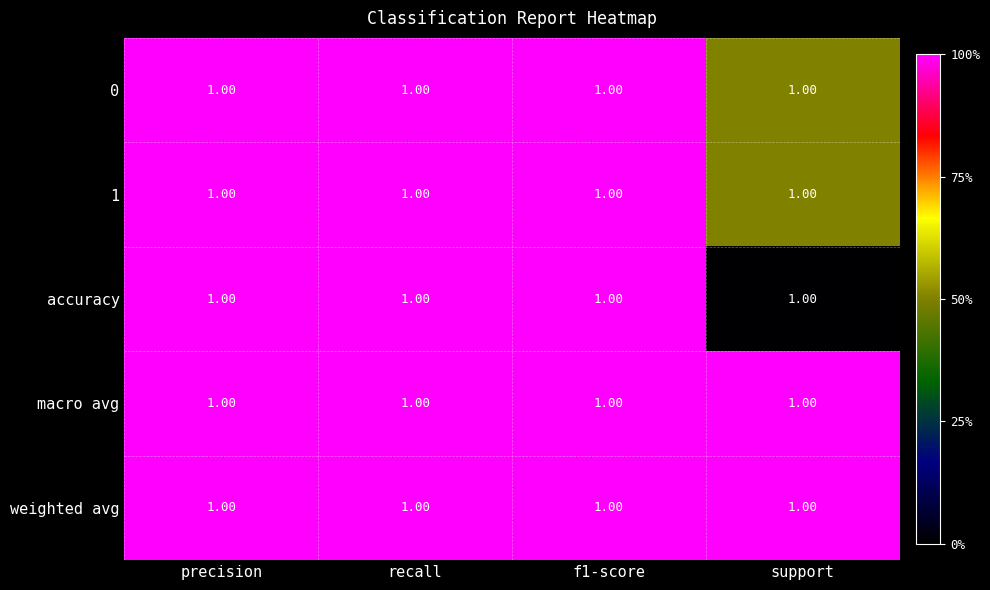

What is the maximum value for 0?

1.0